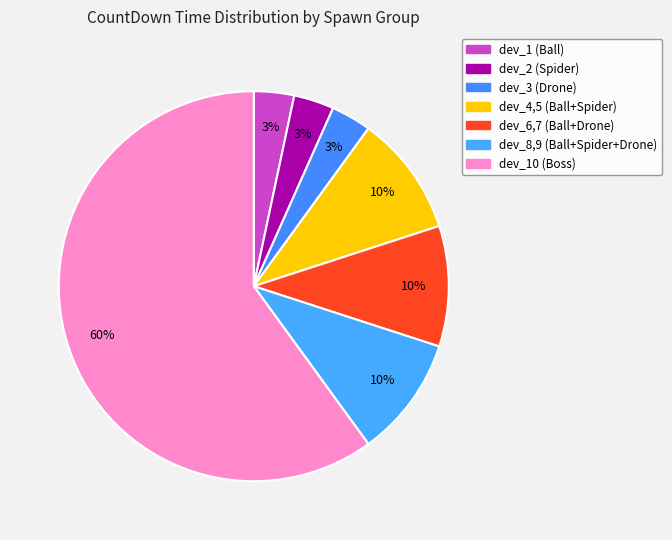

Is the sum of dev_3 (Drone) and dev_10 (Boss) greater than half?

Yes